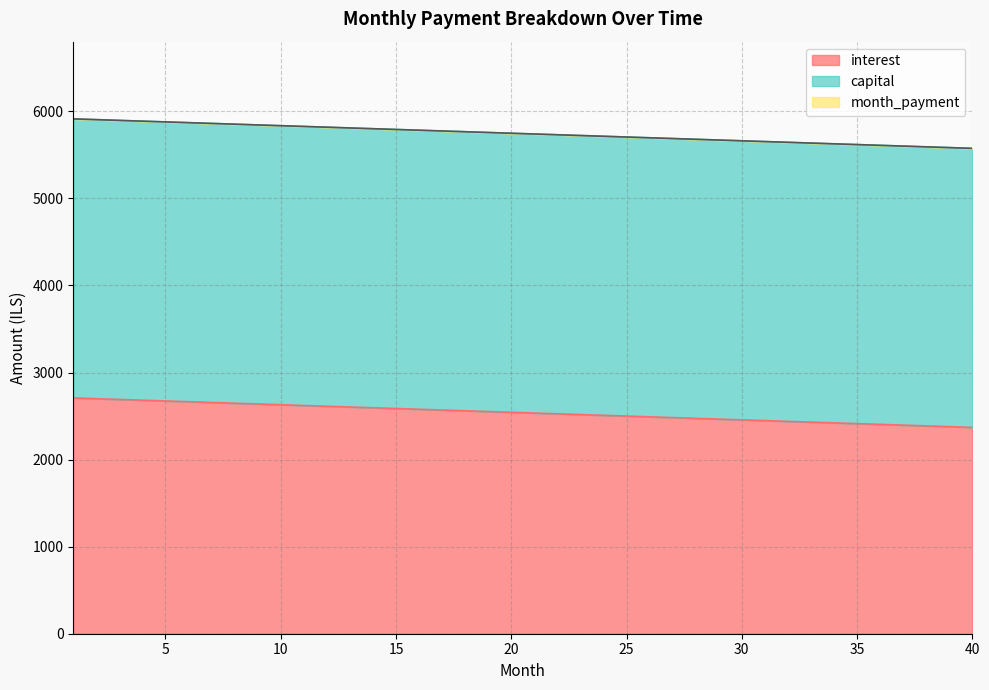

What is the difference between the maximum and second lowest values in the interest series?

329.9